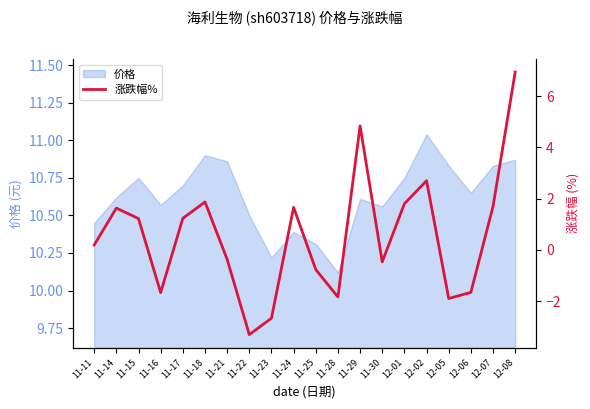

Where is 价格 nearest to the value 10?

11-28